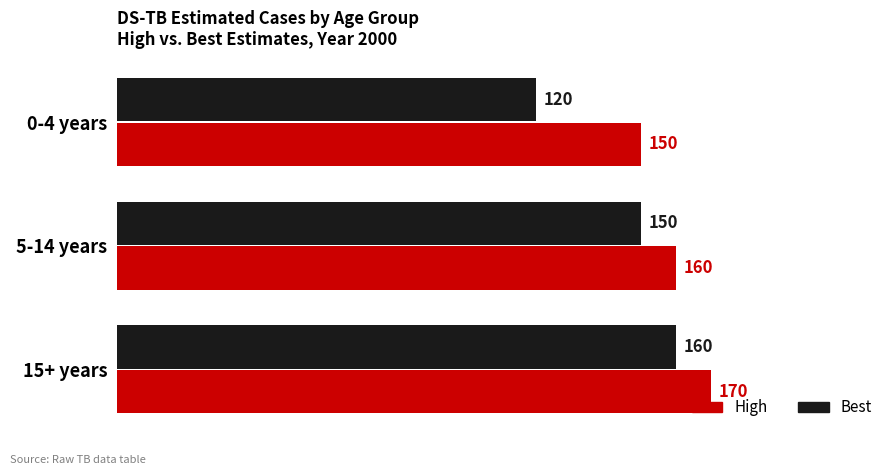

What is the total value across all series at 5-14 years?

310